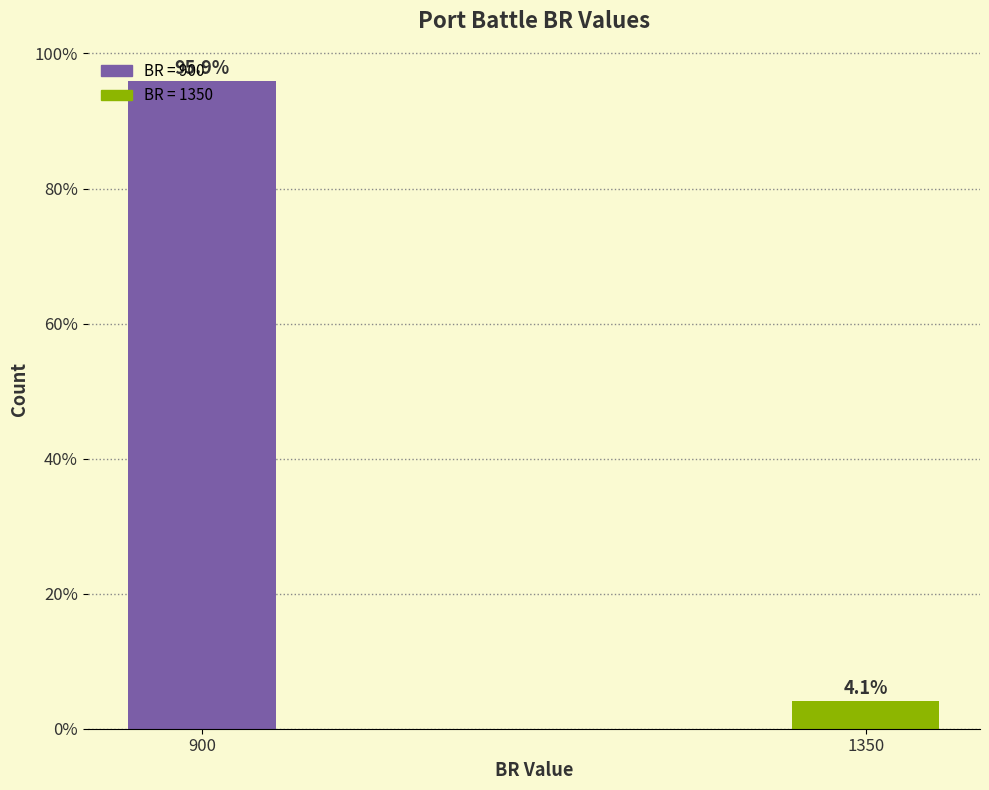

What is the change in value from 900 to 1350?

-91.8